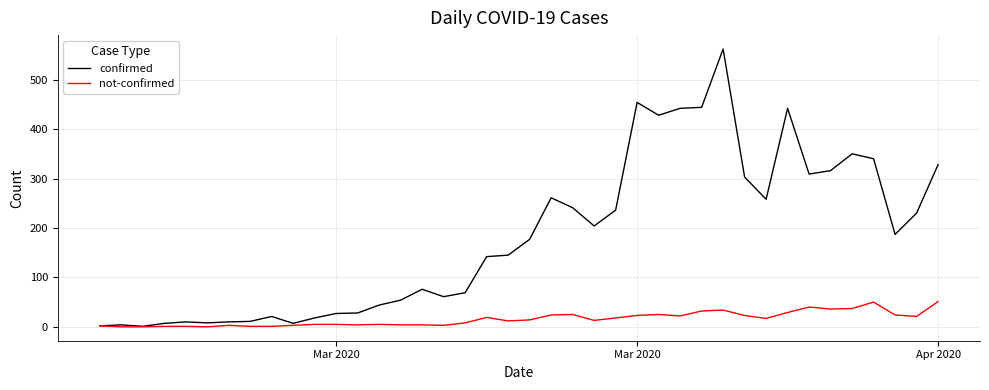

What is the maximum value shown in the chart?

562